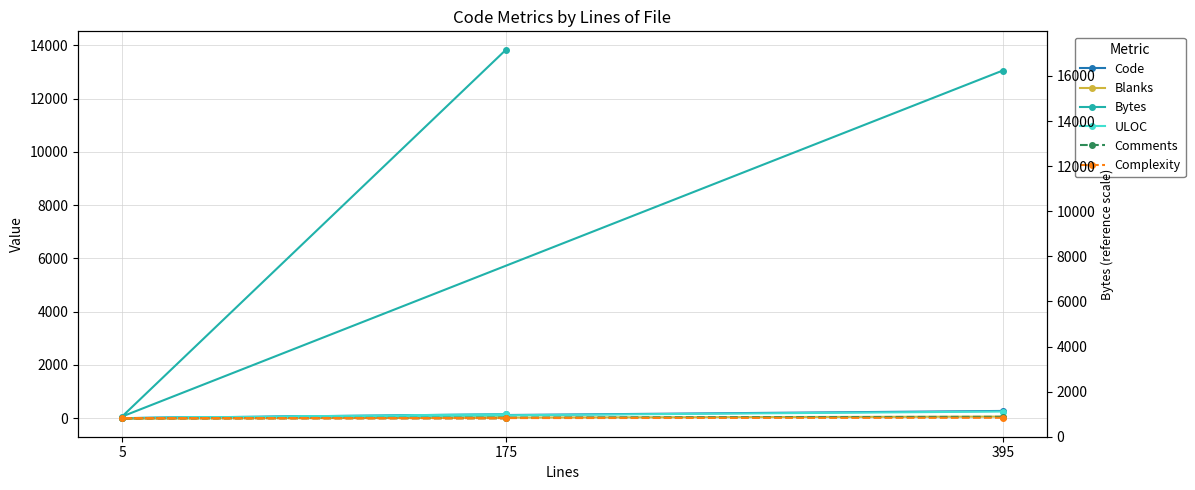

What is the label of the 1st point from the left?

395